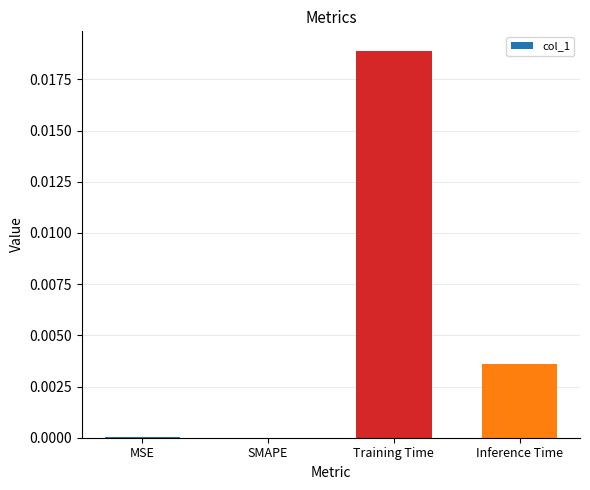

Which has a higher value, SMAPE or Inference Time?

Inference Time